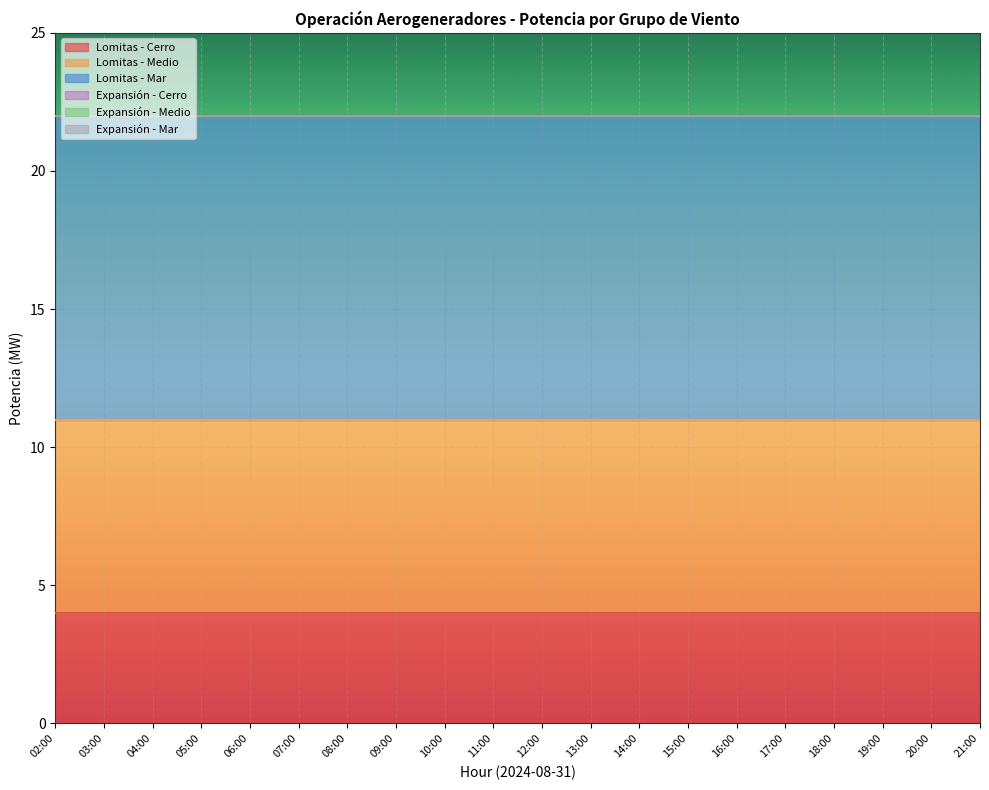

Reading left to right, transcribe all the data shown in this chart.

Lomitas - Cerro: 4	4	4	4	4	4	4	4	4	4	4	4	4	4	4	4	4	4	4	4
Lomitas - Medio: 7	7	7	7	7	7	7	7	7	7	7	7	7	7	7	7	7	7	7	7
Lomitas - Mar: 11	11	11	11	11	11	11	11	11	11	11	11	11	11	11	11	11	11	11	11
Expansión - Cerro: 0	0	0	0	0	0	0	0	0	0	0	0	0	0	0	0	0	0	0	0
Expansión - Medio: 0	0	0	0	0	0	0	0	0	0	0	0	0	0	0	0	0	0	0	0
Expansión - Mar: 0	0	0	0	0	0	0	0	0	0	0	0	0	0	0	0	0	0	0	0